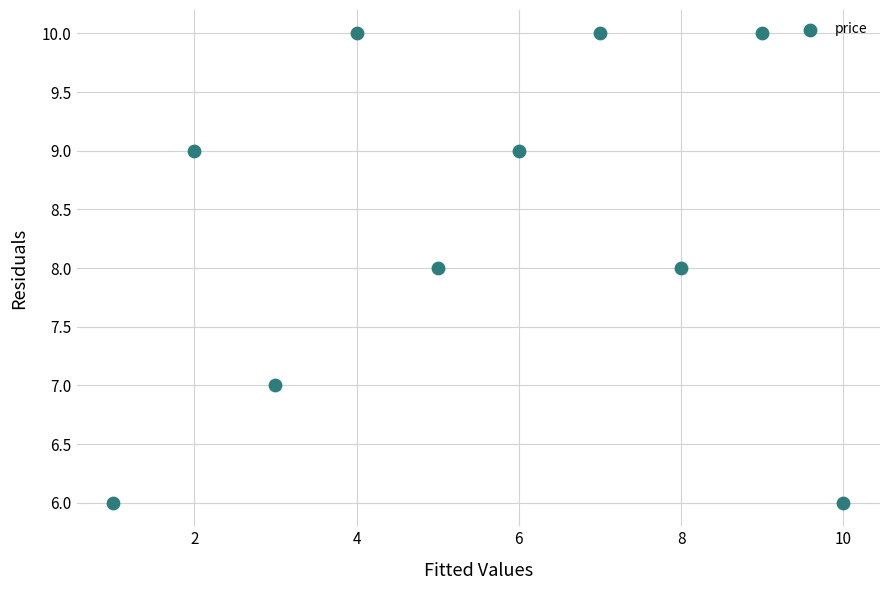

What is the range of X values (max minus min)?

9